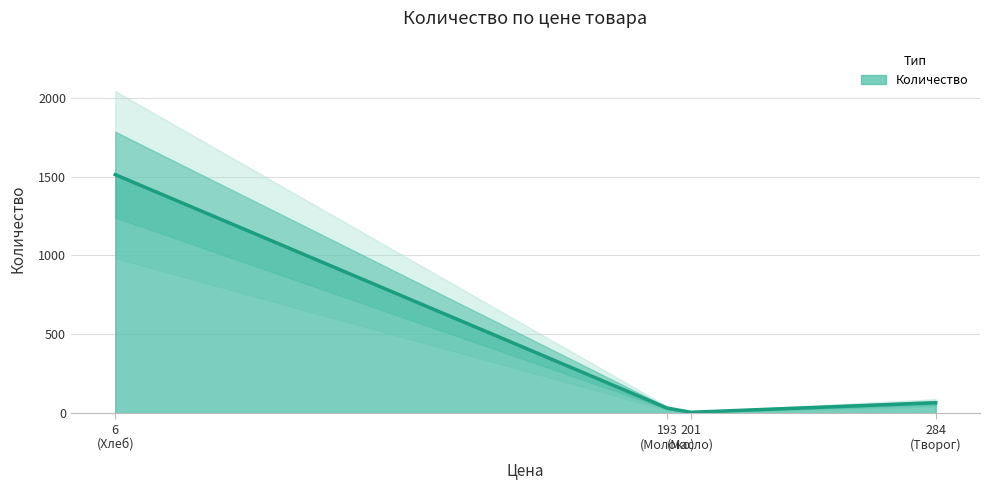

How many lines are shown in the chart?

1